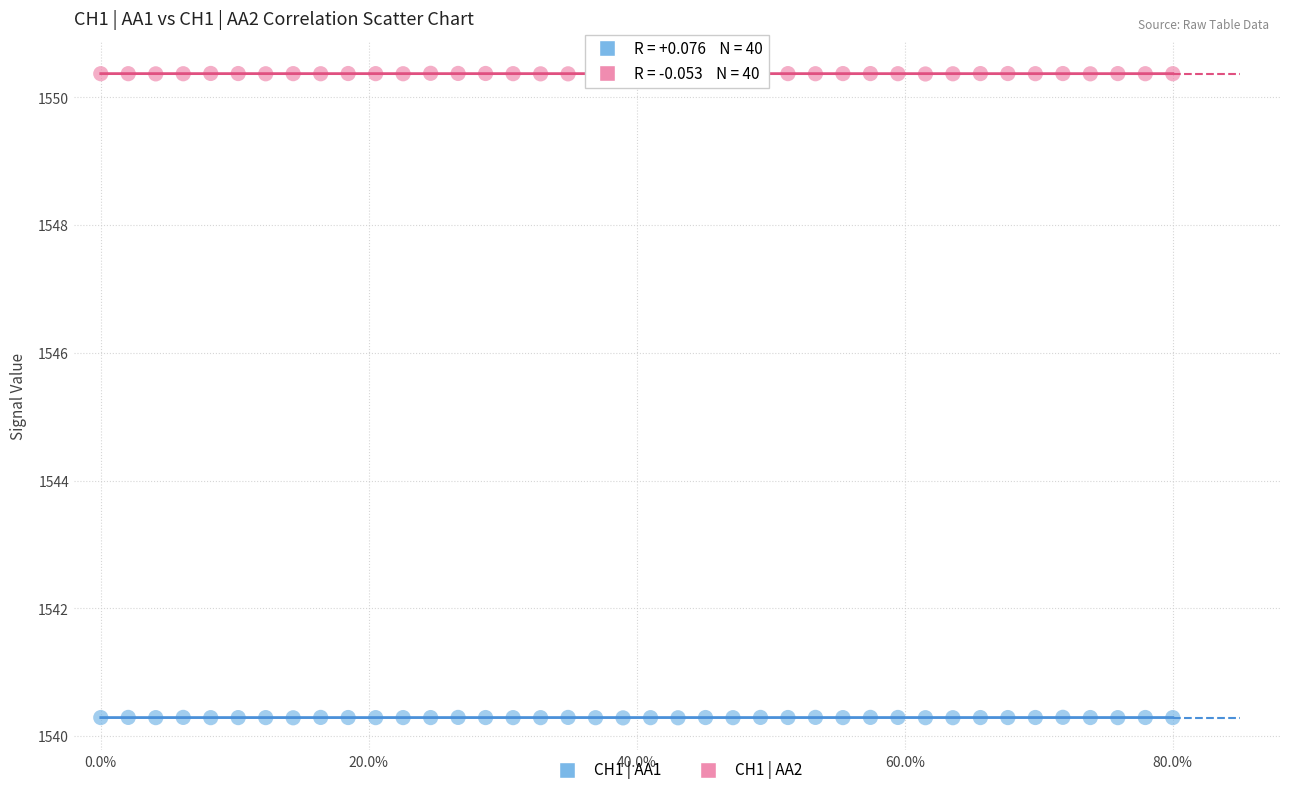

Which series contains the highest Y value?

CH1 | AA2